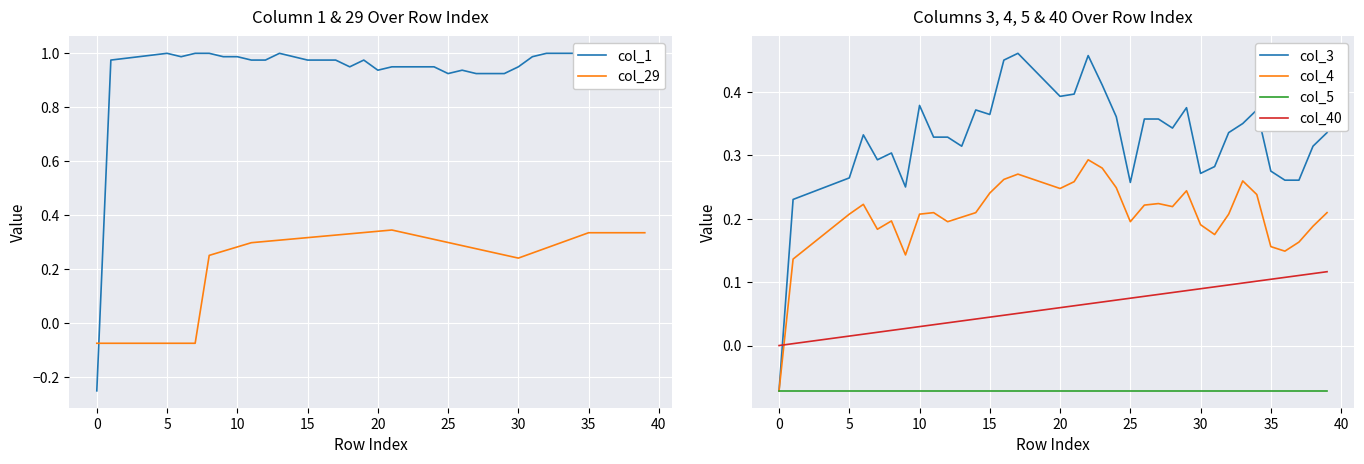

How many data points in col_3 are above 0?

39